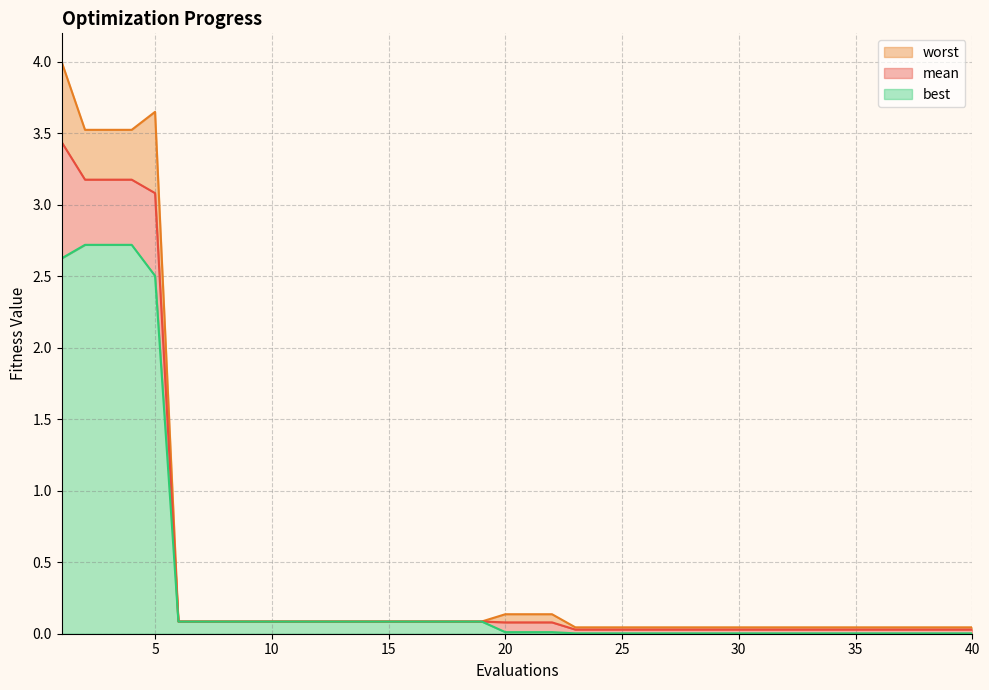

List the series in order of their overall mean, highest first.

worst, mean, best